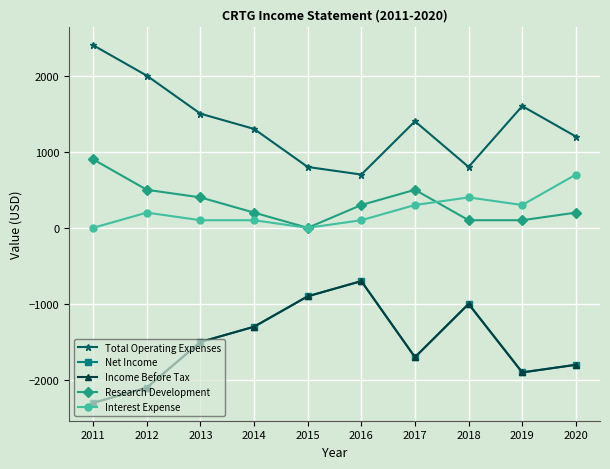

Is this an area chart (filled region under the line)?

No